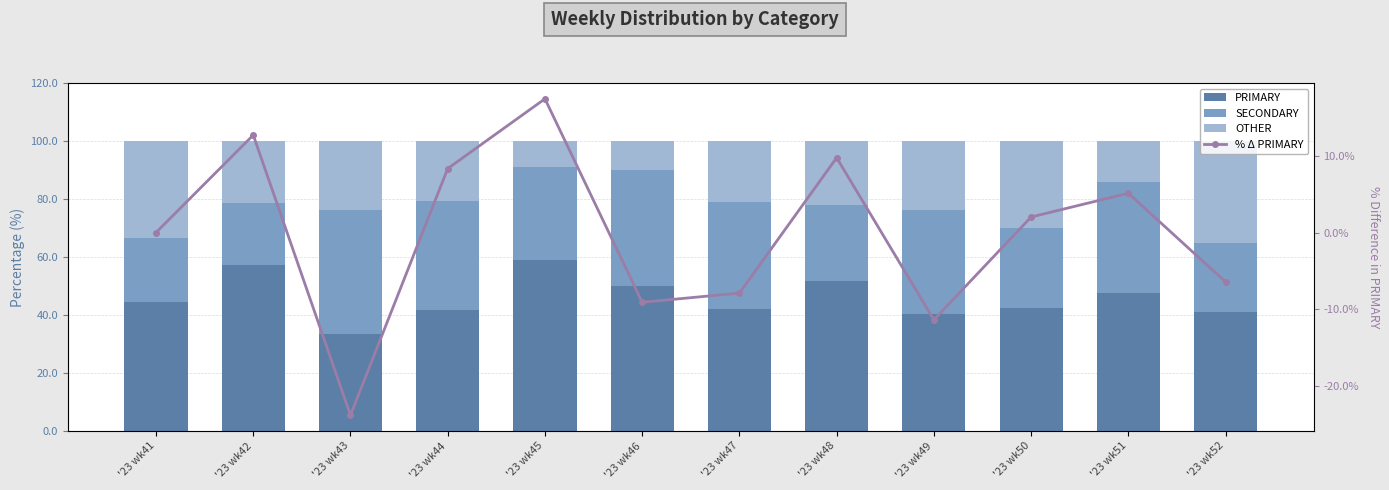

Rank the categories by SECONDARY value from lowest to highest.

'23 wk42, '23 wk41, '23 wk52, '23 wk48, '23 wk50, '23 wk45, '23 wk49, '23 wk47, '23 wk44, '23 wk51, '23 wk46, '23 wk43